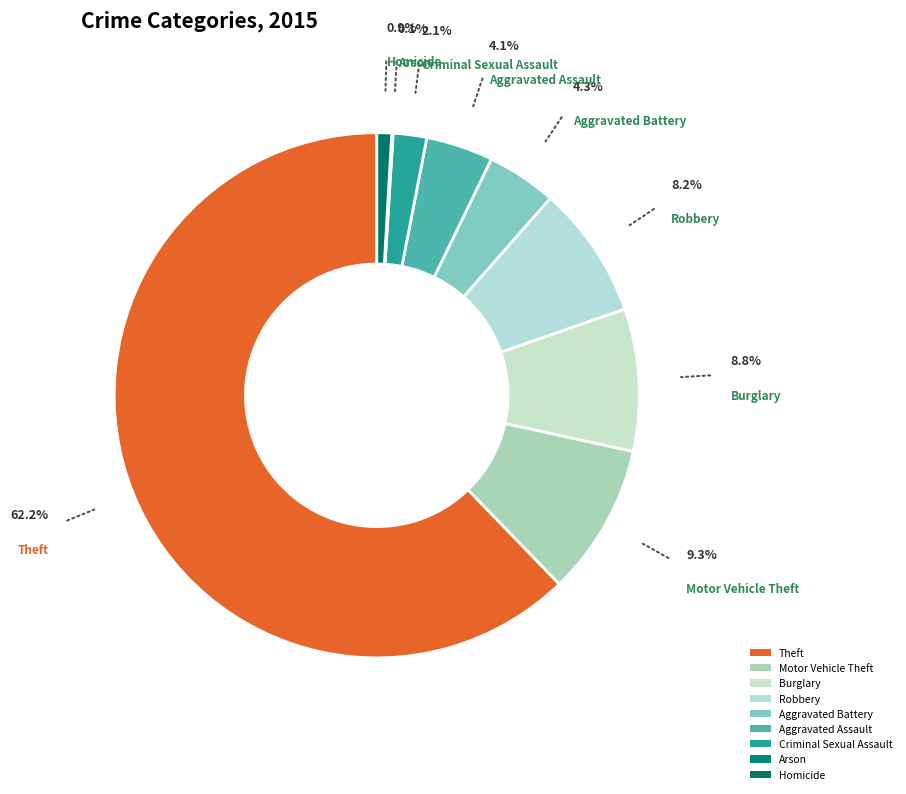

Which category has the biggest portion of the pie?

Theft